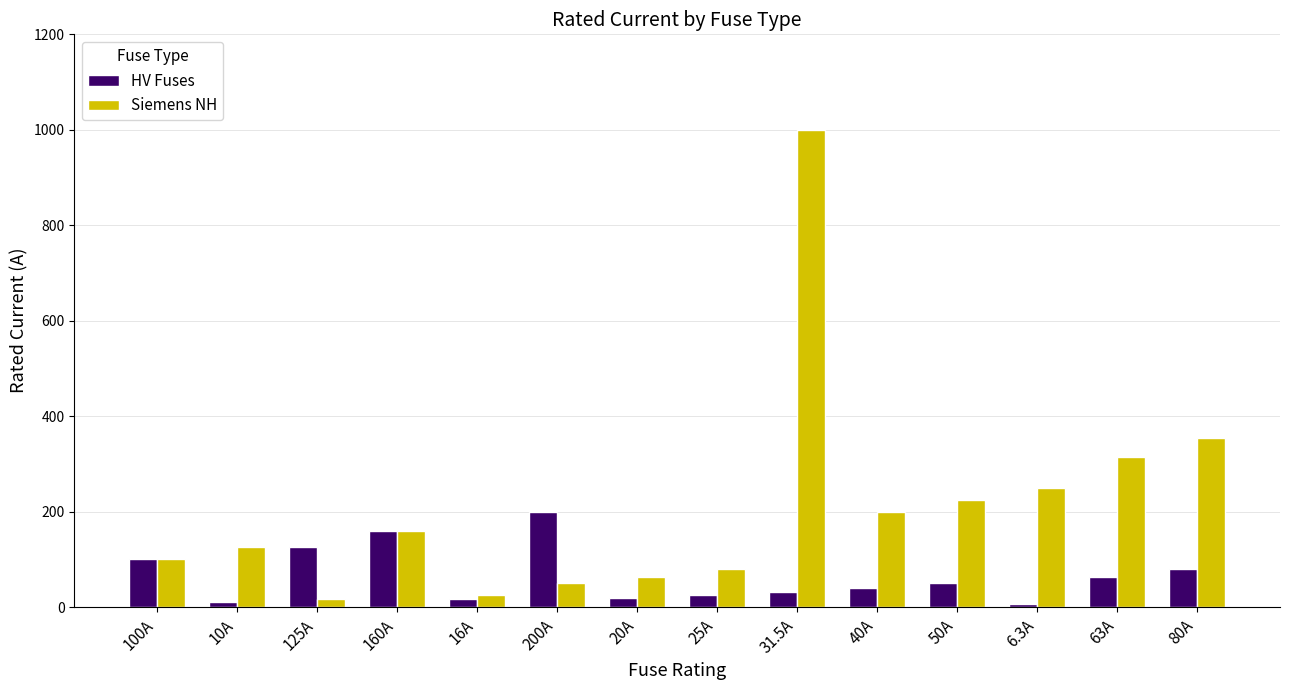

Which series changed the most between 200A and 50A?

Siemens NH